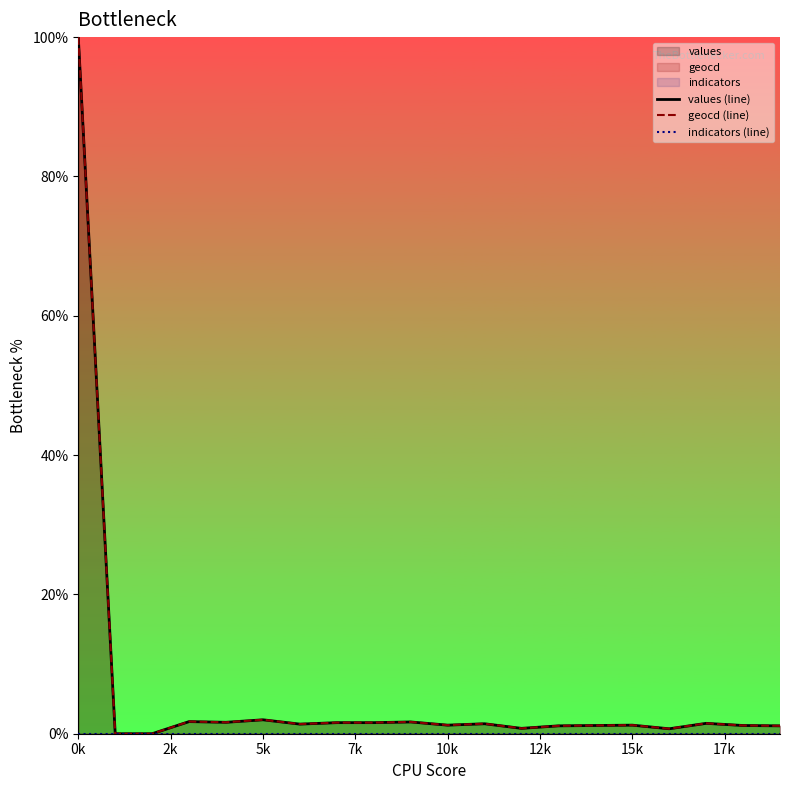

The geocd (line) series shows 2.0 at 5k. True or false?

True